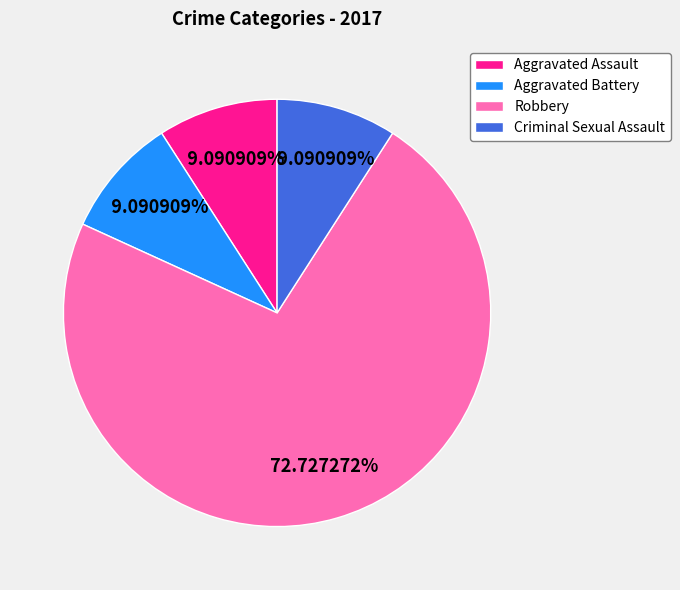

Which slice is the largest?

Robbery